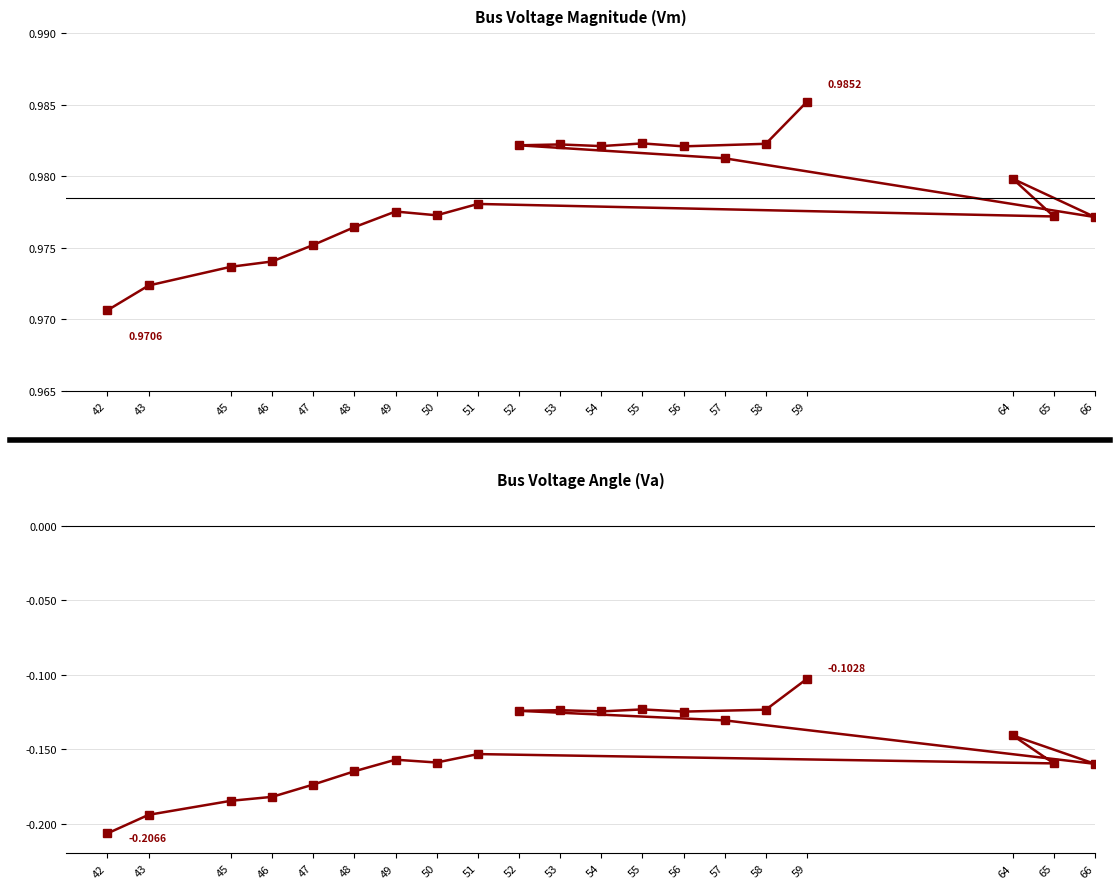

Does the chart have visible grid lines?

Yes